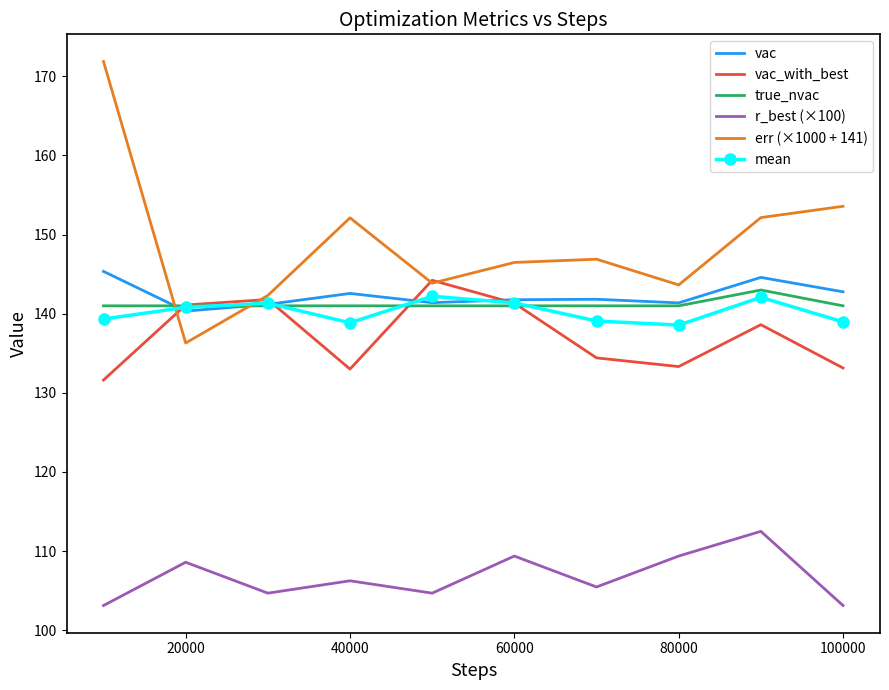

What is the smallest value displayed?

103.1